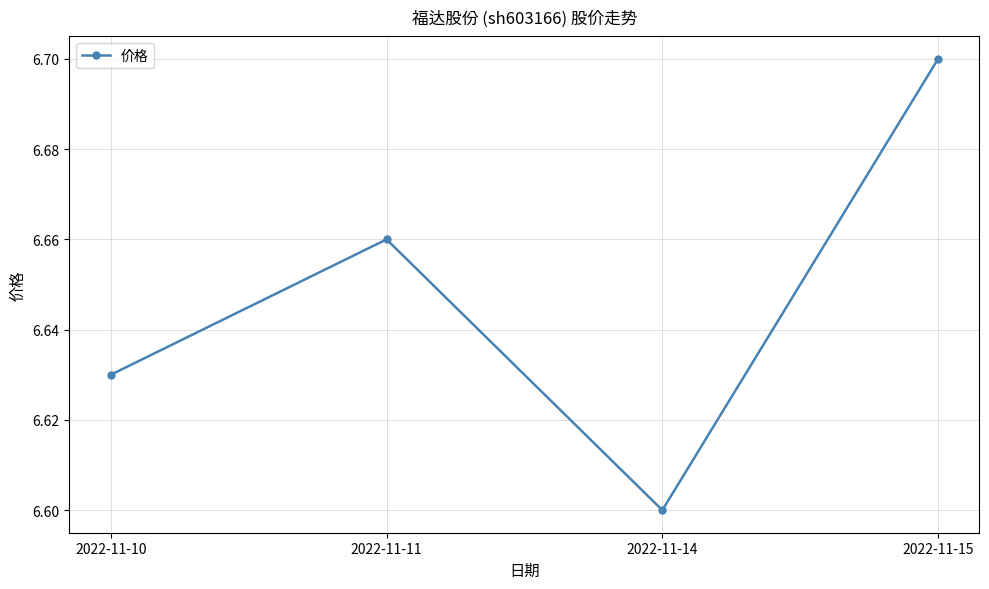

How many points are lower than both their immediate neighbors (excluding endpoints)?

1